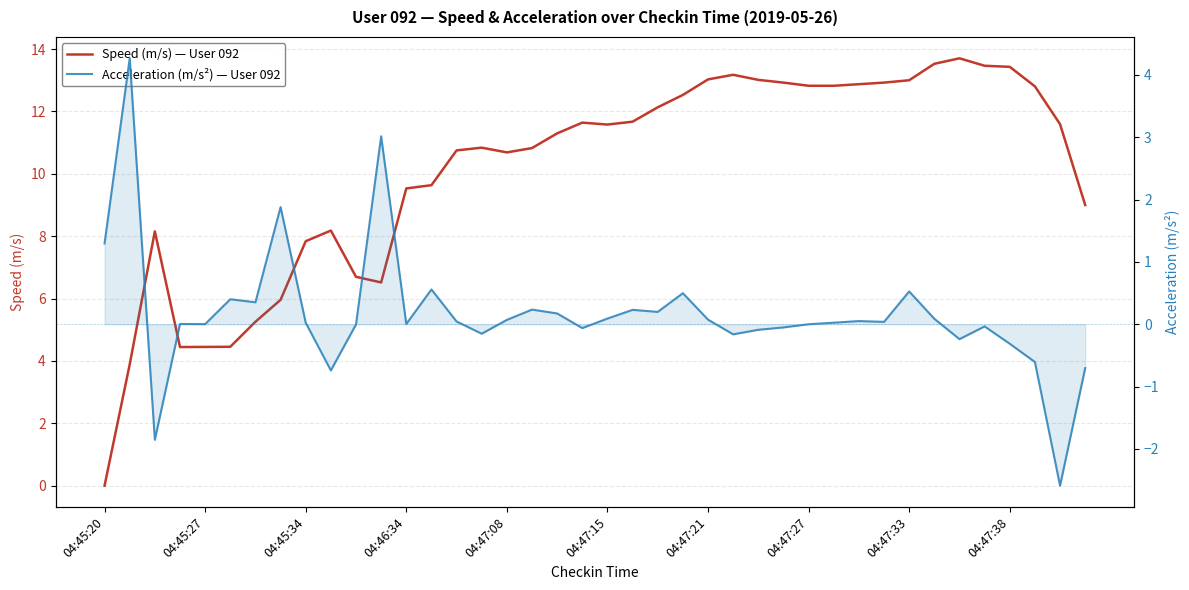

Which category has the lowest value across all series?

38